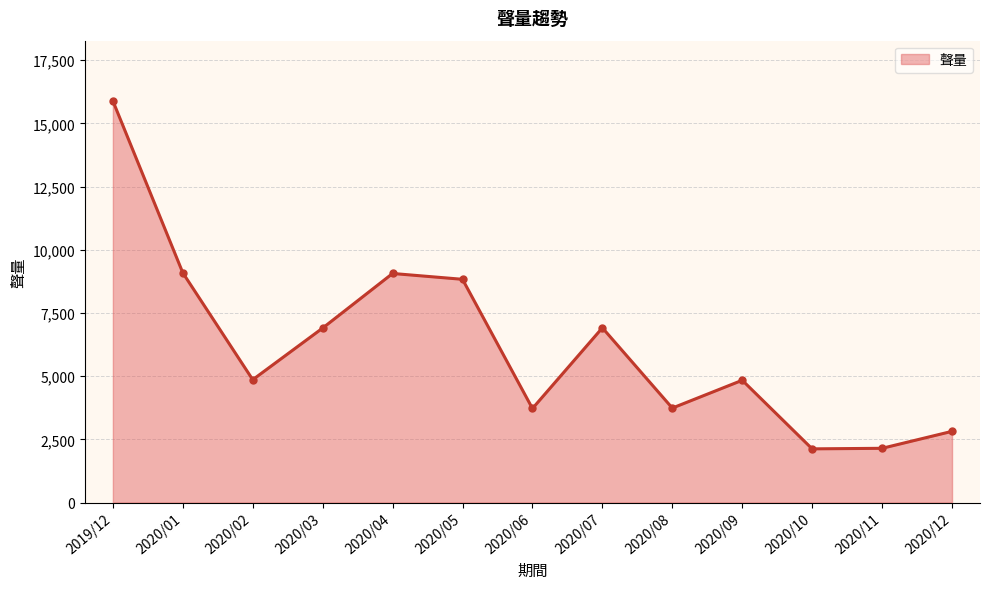

What is the ratio of the value at 2020/09 to the value at 2020/07?

0.7